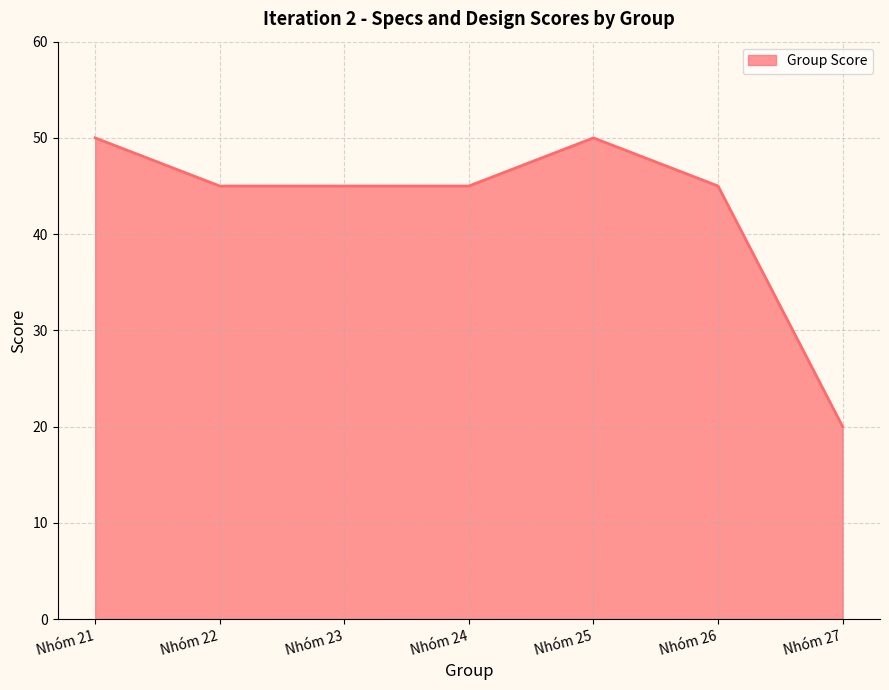

What is the sum of the values at Nhóm 21 and Nhóm 23?

95